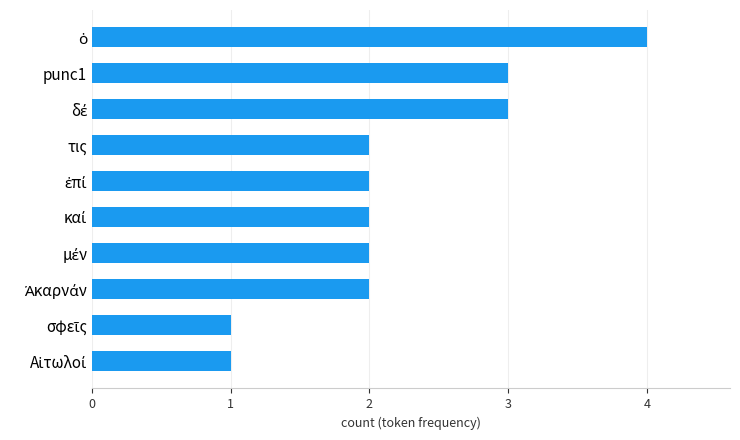

What is the sum of all values?

22